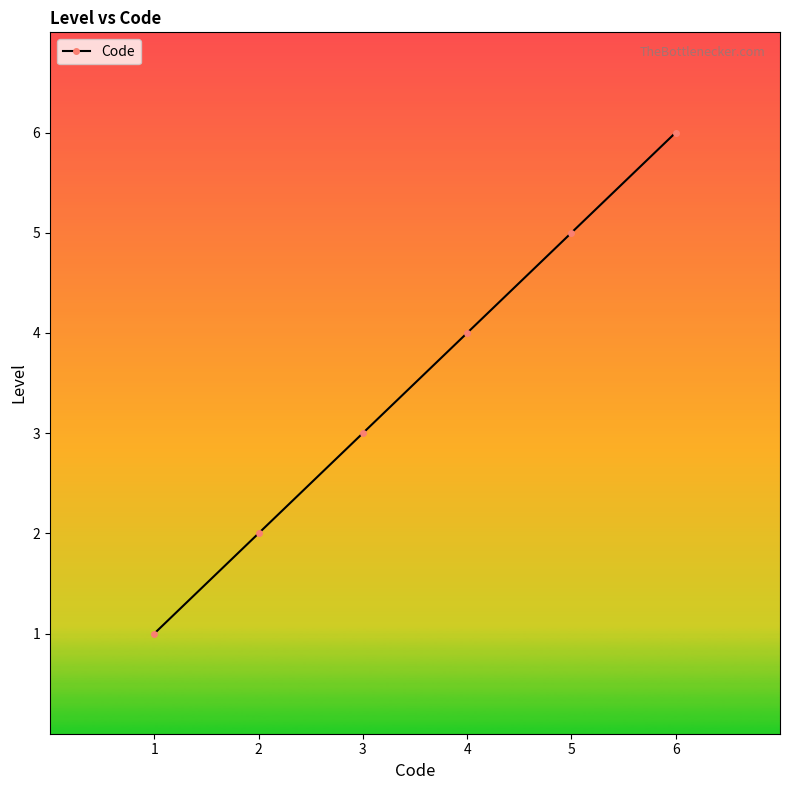

What is the value of the 5th point from the left?

5